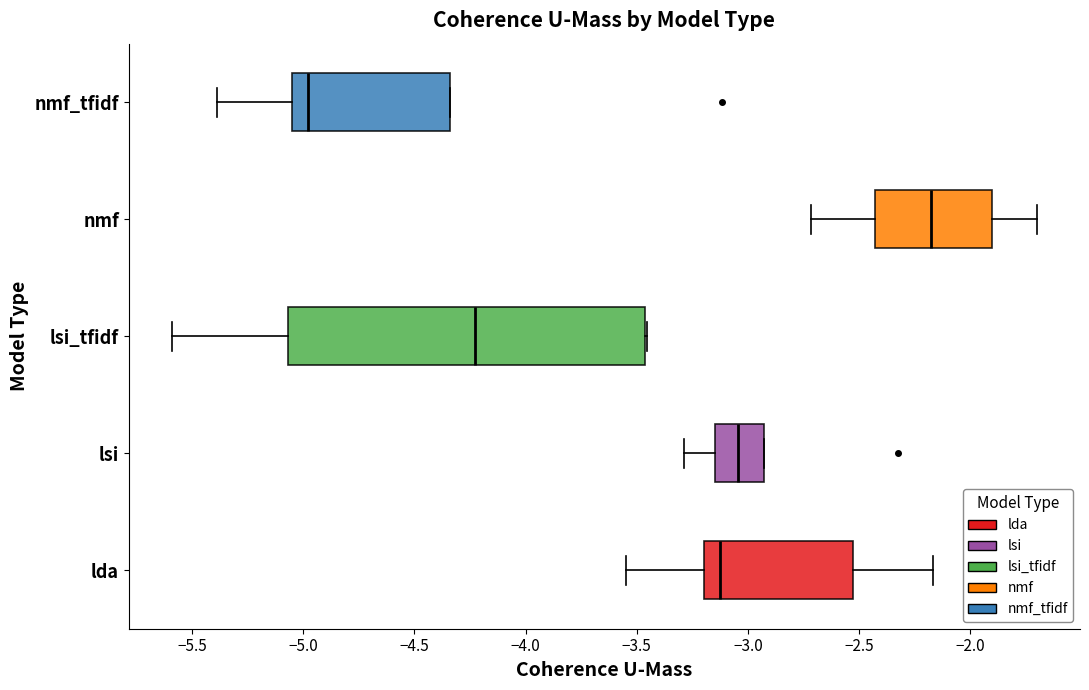

Reading bottom to top, read every box against the x-axis: the position of its median line, the range the box covers, and the ends of its whiskers. The values are not printed on the chart, so give them approximately, as read against the axis.

lda: median -3.10, box -3.20 to -2.55, whiskers -3.55 to -2.15
lsi: median -3.05, box -3.15 to -2.95, whiskers -3.30 to -2.95
lsi_tfidf: median -4.25, box -5.05 to -3.45, whiskers -5.60 to -3.45
nmf: median -2.20, box -2.45 to -1.90, whiskers -2.70 to -1.70
nmf_tfidf: median -5.00, box -5.05 to -4.35, whiskers -5.40 to -4.35